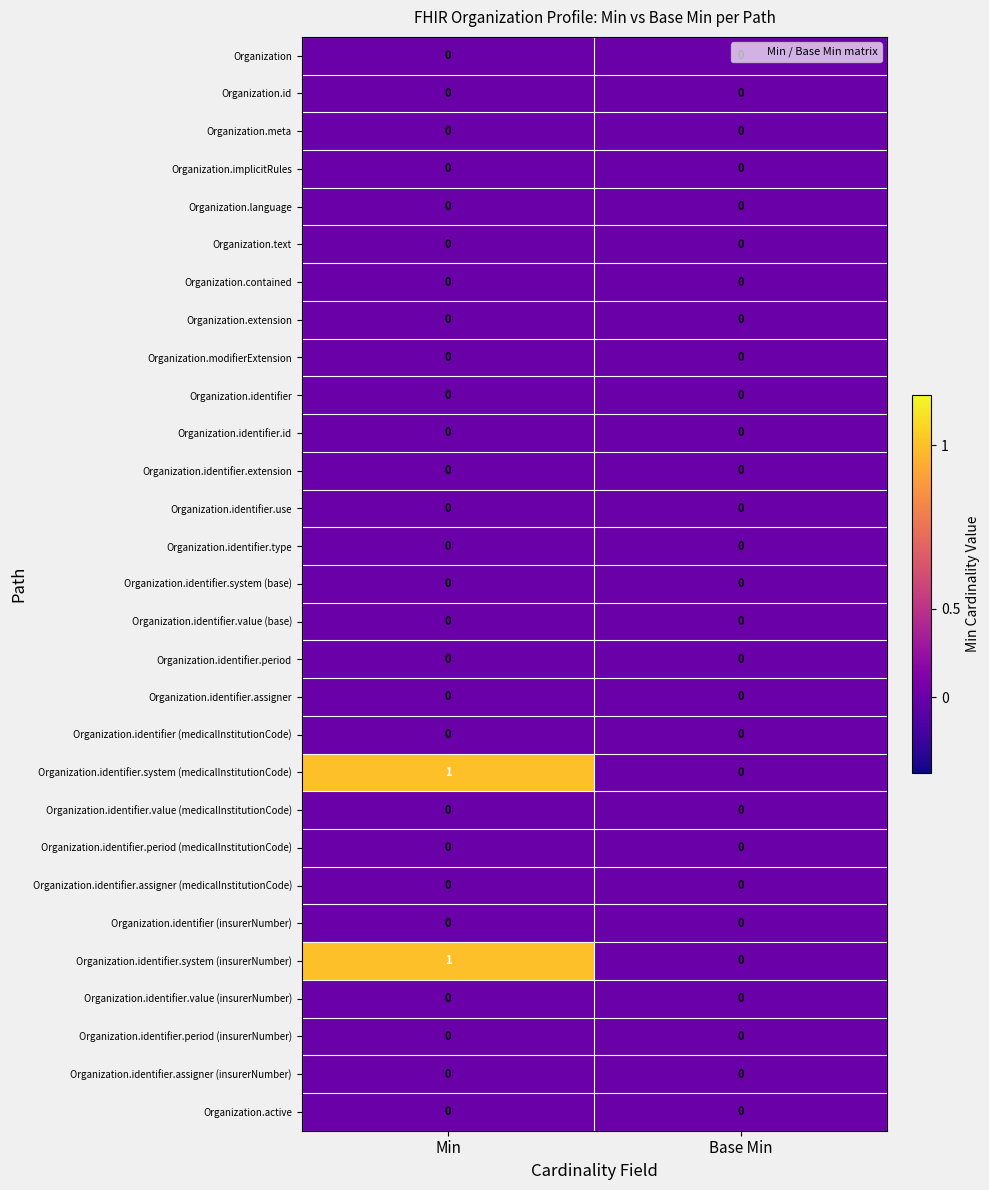

The value of Organization.extension at Base Min is 0. True or false?

True